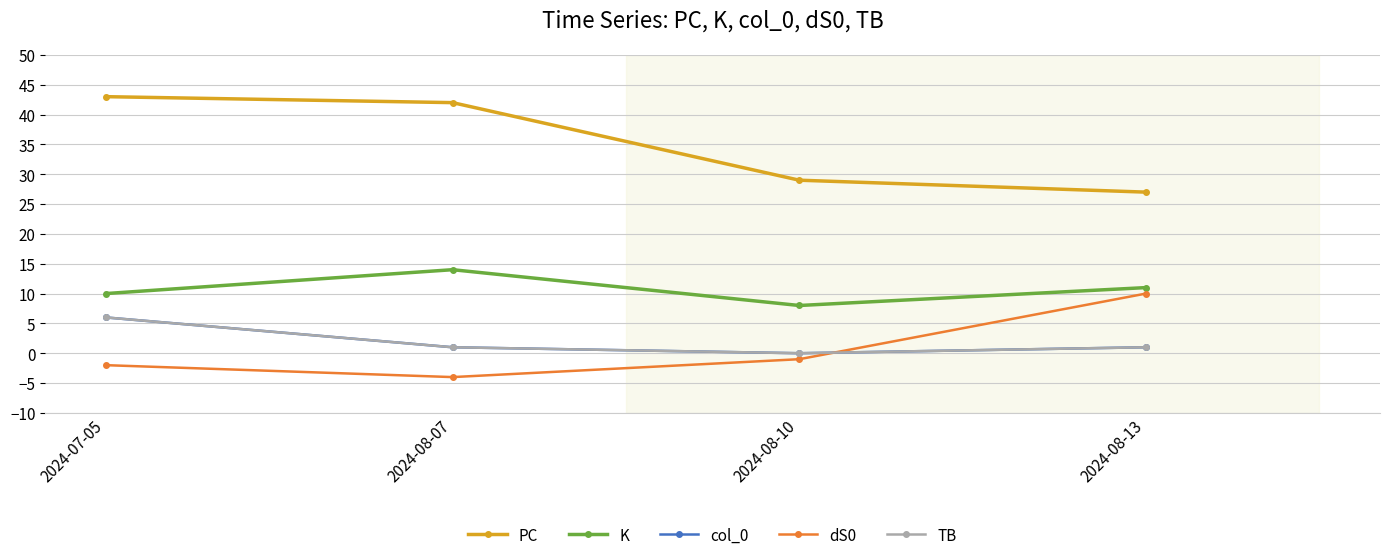

What is the label of the 4th point from the left?

2024-08-13